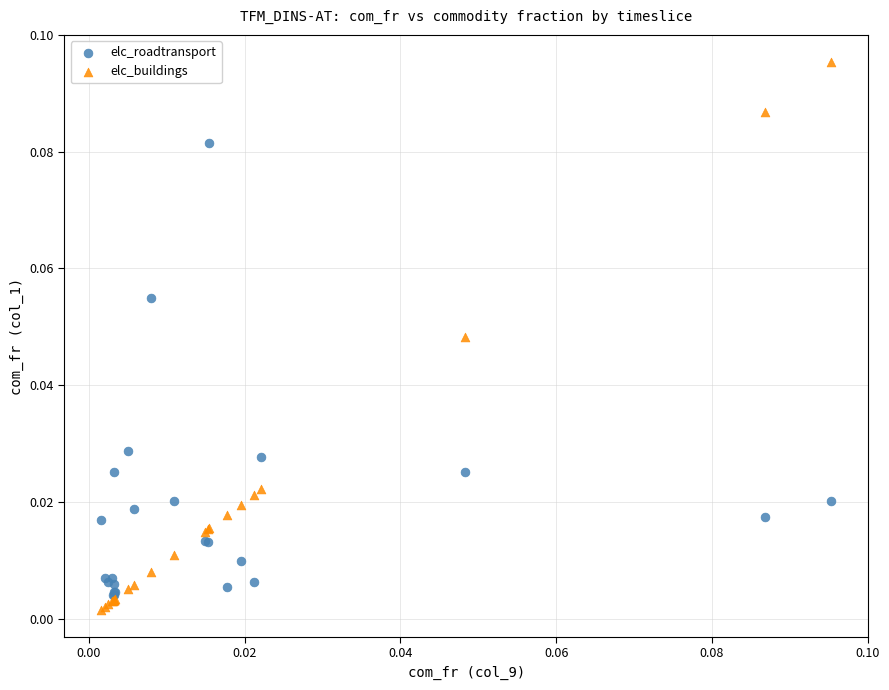

What are all the series names shown in the legend?

elc_roadtransport, elc_buildings